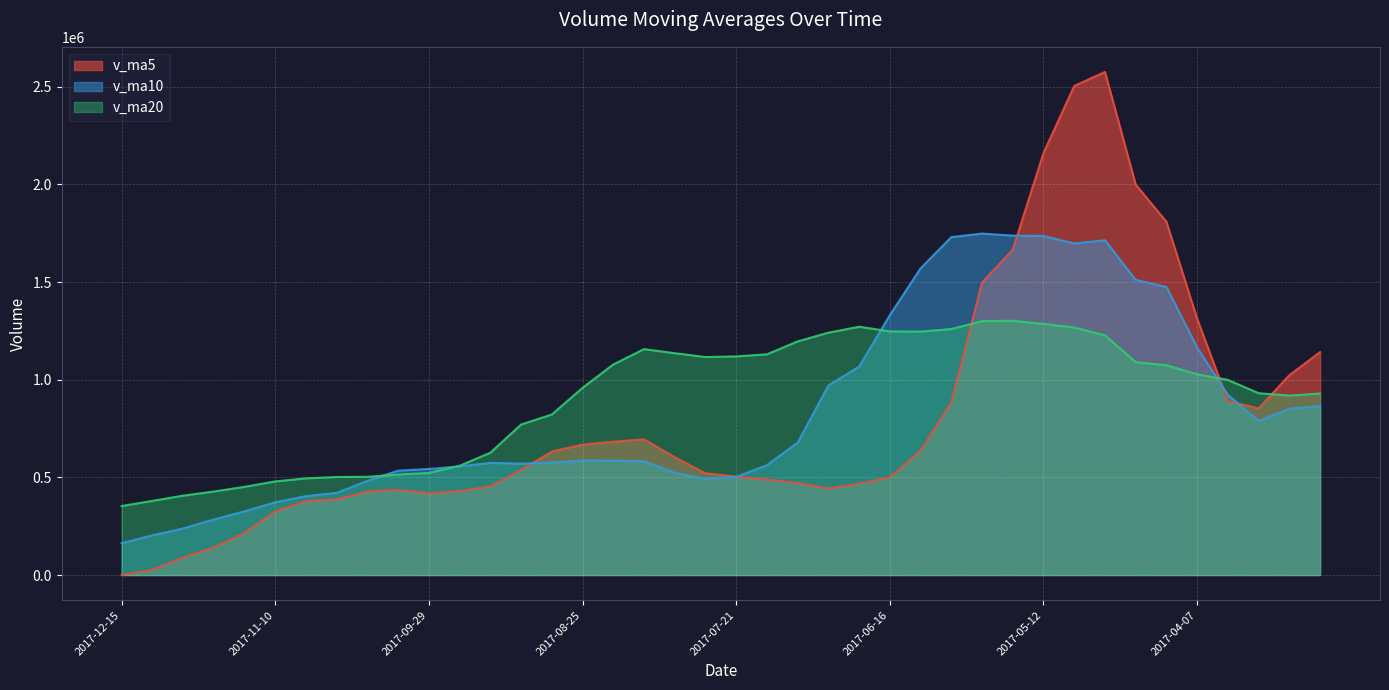

Does the chart display data point markers on the line(s)?

No